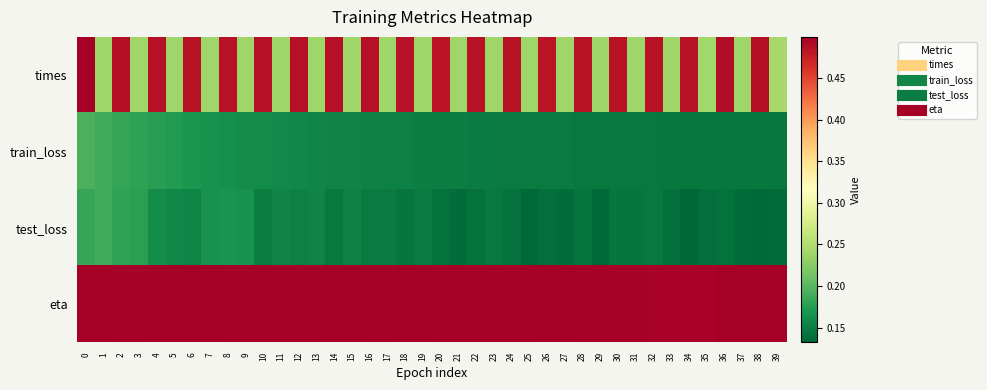

Reading right to left, extract all data points from this chart.

times: 39=0.2	38=0.5	37=0.2	36=0.5	35=0.2	34=0.5	33=0.2	32=0.5	31=0.2	30=0.5	29=0.2	28=0.5	27=0.2	26=0.5	25=0.2	24=0.5	23=0.2	22=0.5	21=0.2	20=0.5	19=0.2	18=0.5	17=0.2	16=0.5	15=0.2	14=0.5	13=0.2	12=0.5	11=0.2	10=0.5	9=0.2	8=0.5	7=0.2	6=0.5	5=0.2	4=0.5	3=0.2	2=0.5	1=0.2	0=0.5
train_loss: 39=0.1	38=0.1	37=0.1	36=0.1	35=0.1	34=0.1	33=0.1	32=0.1	31=0.1	30=0.1	29=0.1	28=0.1	27=0.1	26=0.1	25=0.1	24=0.1	23=0.1	22=0.1	21=0.1	20=0.2	19=0.2	18=0.2	17=0.2	16=0.2	15=0.2	14=0.2	13=0.2	12=0.2	11=0.2	10=0.2	9=0.2	8=0.2	7=0.2	6=0.2	5=0.2	4=0.2	3=0.2	2=0.2	1=0.2	0=0.2
test_loss: 39=0.1	38=0.1	37=0.1	36=0.1	35=0.1	34=0.1	33=0.1	32=0.1	31=0.1	30=0.1	29=0.1	28=0.1	27=0.1	26=0.1	25=0.1	24=0.1	23=0.1	22=0.1	21=0.1	20=0.1	19=0.1	18=0.1	17=0.1	16=0.1	15=0.2	14=0.1	13=0.2	12=0.2	11=0.2	10=0.2	9=0.2	8=0.2	7=0.2	6=0.2	5=0.2	4=0.2	3=0.2	2=0.2	1=0.2	0=0.2
eta: 39=0.5	38=0.5	37=0.5	36=0.5	35=0.5	34=0.5	33=0.5	32=0.5	31=0.5	30=0.5	29=0.5	28=0.5	27=0.5	26=0.5	25=0.5	24=0.5	23=0.5	22=0.5	21=0.5	20=0.5	19=0.5	18=0.5	17=0.5	16=0.5	15=0.5	14=0.5	13=0.5	12=0.5	11=0.5	10=0.5	9=0.5	8=0.5	7=0.5	6=0.5	5=0.5	4=0.5	3=0.5	2=0.5	1=0.5	0=0.5